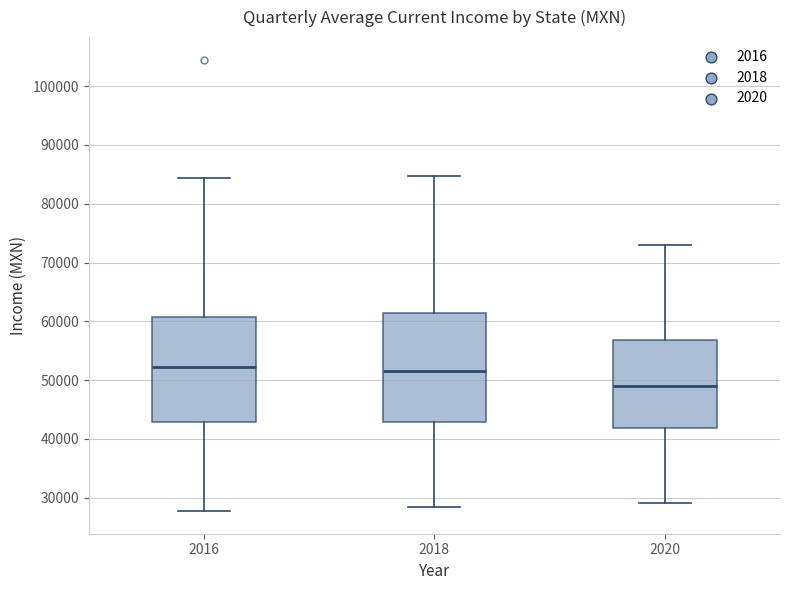

Which box has the lowest median line?

2020